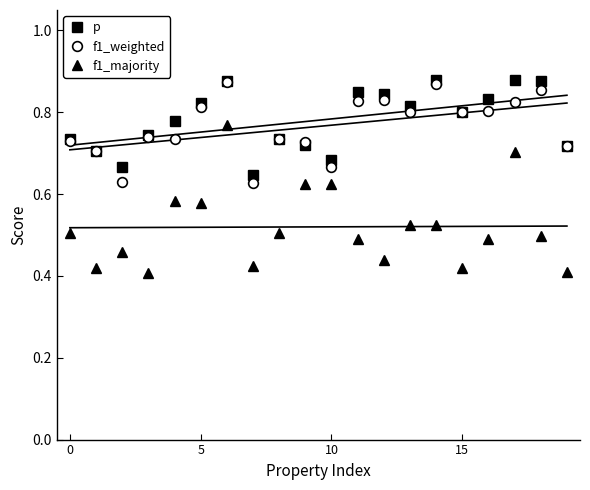

How many p values are between 0 and 1?

20